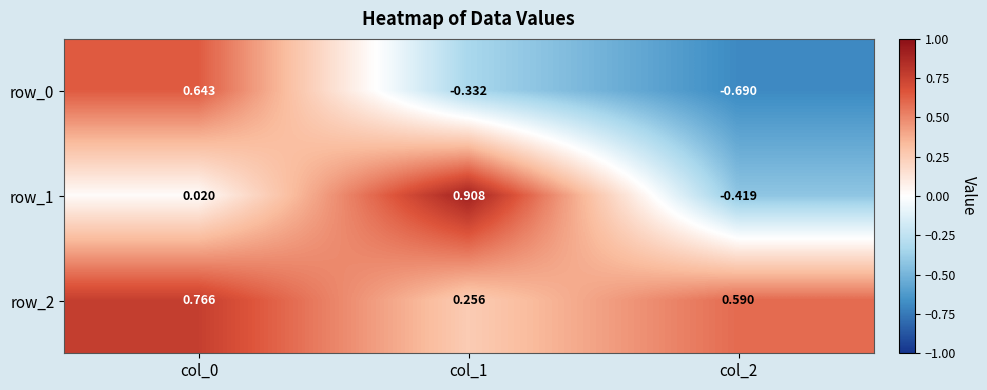

Is the value of row_1 at col_2 greater than the value of row_0 at col_0?

No